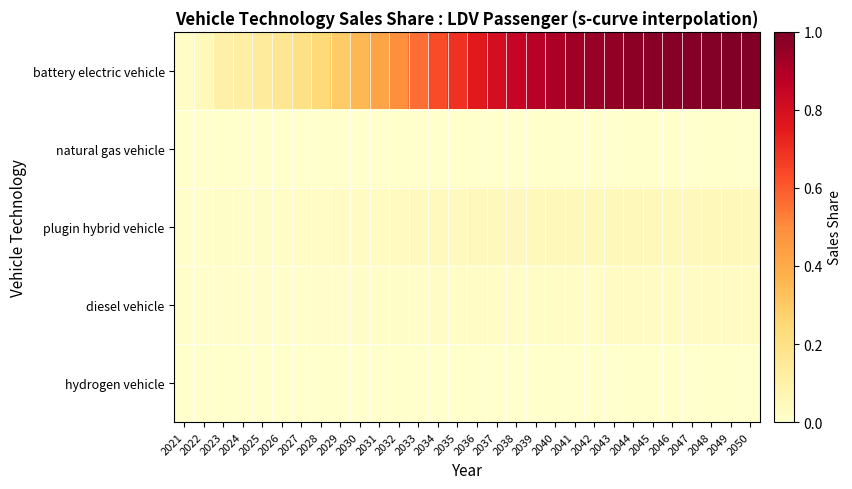

Reading right to left, extract all data points from this chart.

battery electric vehicle: 2050=1.0	2049=1.0	2048=1.0	2047=1.0	2046=1.0	2045=1.0	2044=1.0	2043=1.0	2042=0.9	2041=0.9	2040=0.9	2039=0.9	2038=0.8	2037=0.8	2036=0.8	2035=0.7	2034=0.6	2033=0.6	2032=0.5	2031=0.4	2030=0.4	2029=0.3	2028=0.2	2027=0.2	2026=0.2	2025=0.1	2024=0.1	2023=0.1	2022=0.0	2021=0.0
natural gas vehicle: 2050=0.0	2049=0.0	2048=0.0	2047=0.0	2046=0.0	2045=0.0	2044=0.0	2043=0.0	2042=0.0	2041=0.0	2040=0.0	2039=0.0	2038=0.0	2037=0.0	2036=0.0	2035=0.0	2034=0.0	2033=0.0	2032=0.0	2031=0.0	2030=0.0	2029=0.0	2028=0.0	2027=0.0	2026=0.0	2025=0.0	2024=0.0	2023=0.0	2022=0.0	2021=0.0
plugin hybrid vehicle: 2050=0.0	2049=0.0	2048=0.0	2047=0.0	2046=0.0	2045=0.0	2044=0.0	2043=0.0	2042=0.0	2041=0.0	2040=0.0	2039=0.0	2038=0.0	2037=0.0	2036=0.0	2035=0.0	2034=0.0	2033=0.0	2032=0.0	2031=0.0	2030=0.0	2029=0.0	2028=0.0	2027=0.0	2026=0.0	2025=0.0	2024=0.0	2023=0.0	2022=0.0	2021=0.0
diesel vehicle: 2050=0.0	2049=0.0	2048=0.0	2047=0.0	2046=0.0	2045=0.0	2044=0.0	2043=0.0	2042=0.0	2041=0.0	2040=0.0	2039=0.0	2038=0.0	2037=0.0	2036=0.0	2035=0.0	2034=0.0	2033=0.0	2032=0.0	2031=0.0	2030=0.0	2029=0.0	2028=0.0	2027=0.0	2026=0.0	2025=0.0	2024=0.0	2023=0.0	2022=0.0	2021=0.0
hydrogen vehicle: 2050=0.0	2049=0.0	2048=0.0	2047=0.0	2046=0.0	2045=0.0	2044=0.0	2043=0.0	2042=0.0	2041=0.0	2040=0.0	2039=0.0	2038=0.0	2037=0.0	2036=0.0	2035=0.0	2034=0.0	2033=0.0	2032=0.0	2031=0.0	2030=0.0	2029=0.0	2028=0.0	2027=0.0	2026=0.0	2025=0.0	2024=0.0	2023=0.0	2022=0.0	2021=0.0